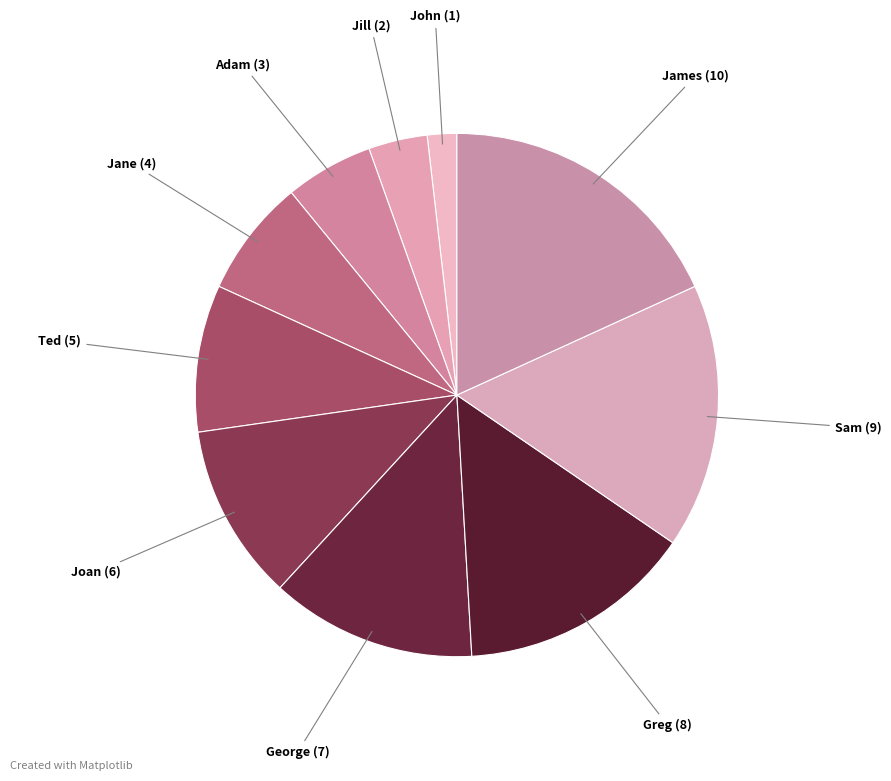

Is it true that Joan is 23% of the pie?

False